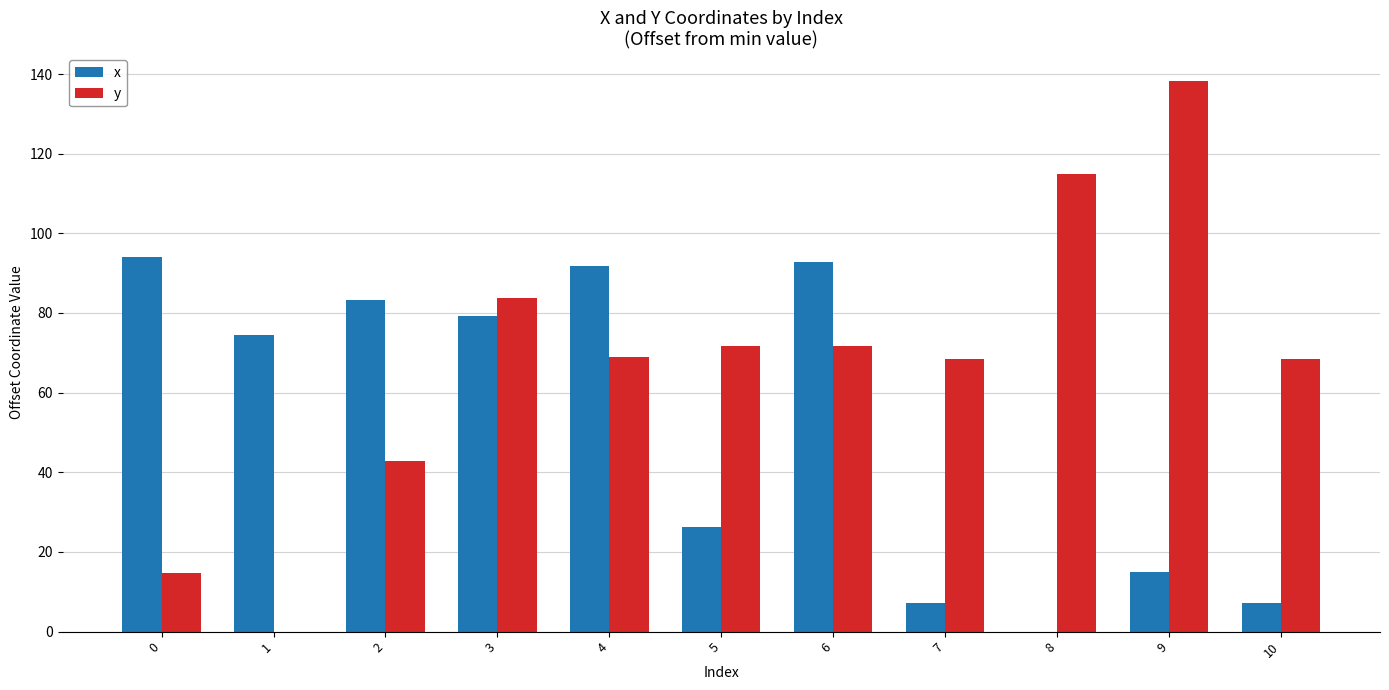

Which series changed the most between 2 and 6?

y